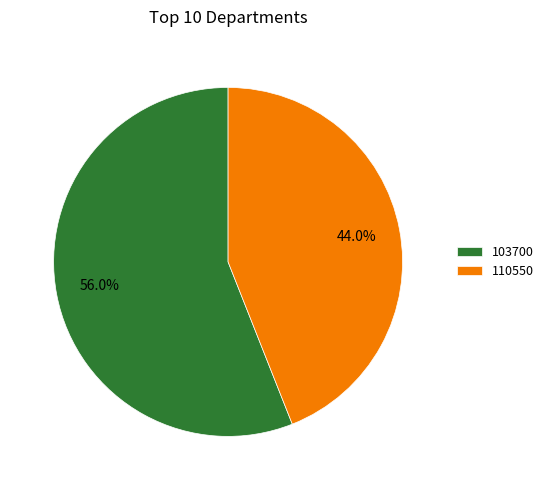

Count the number of slices in the pie.

2